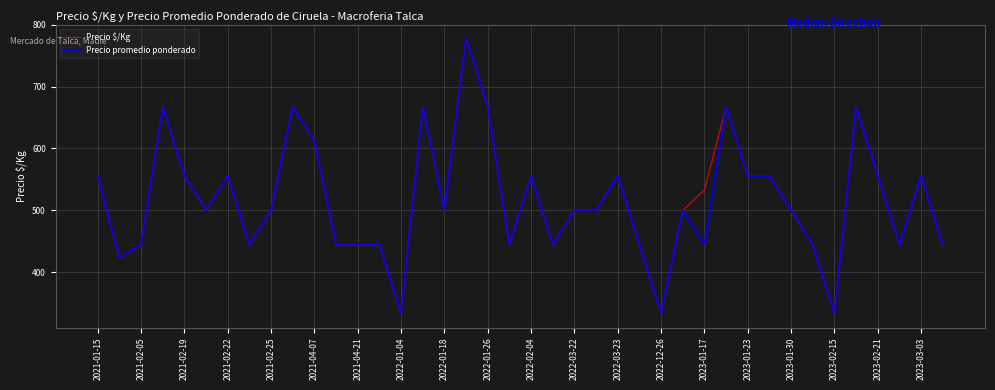

What are all the series names shown in the legend?

Precio $/Kg, Precio promedio ponderado